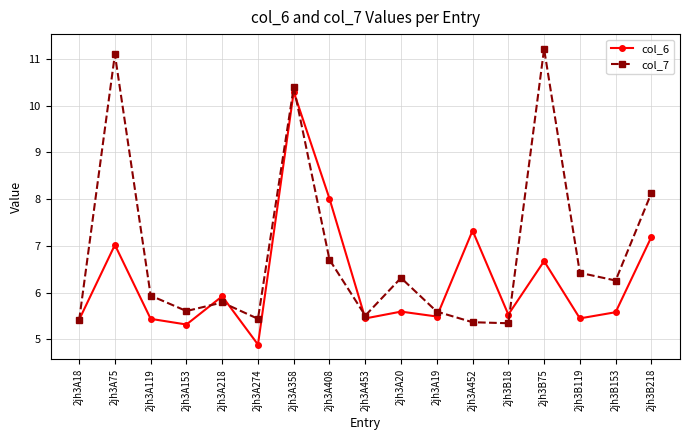

Which category has the lowest value in the col_6 series?

2jh3A274